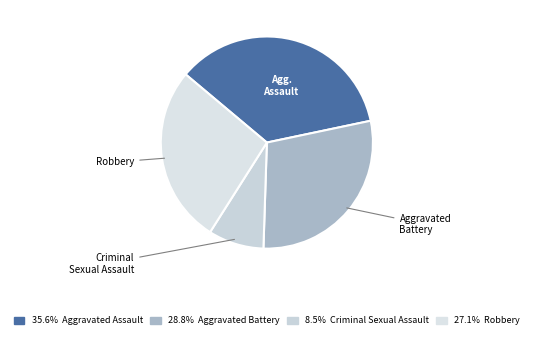

What is the smallest slice in the pie chart?

Criminal Sexual Assault